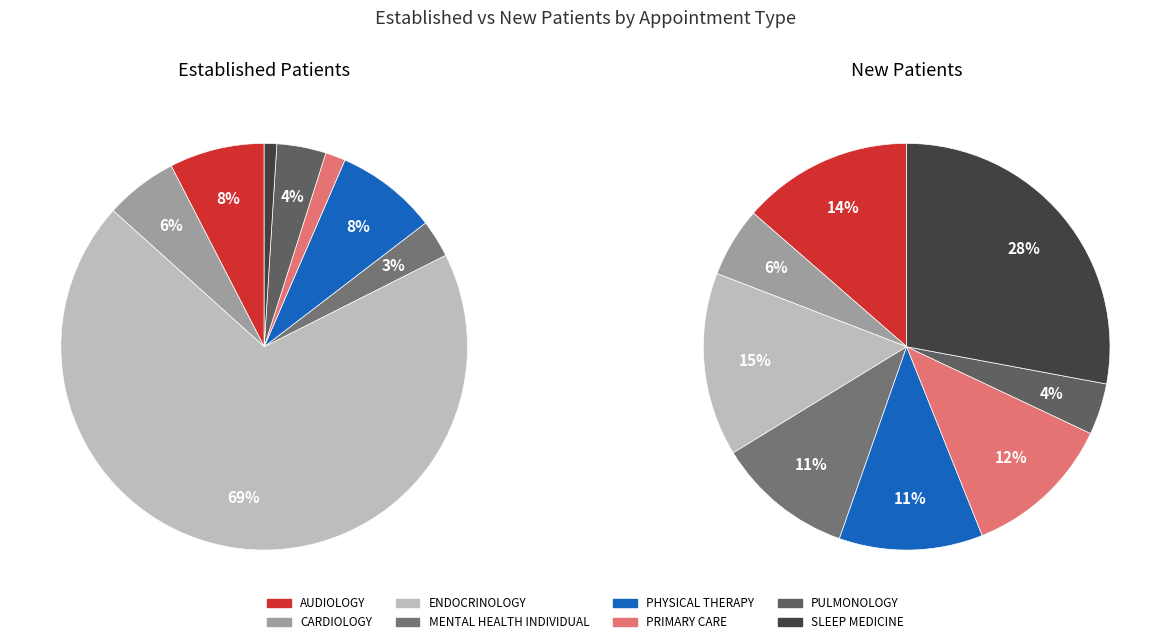

What percentage do CARDIOLOGY and PHYSICAL THERAPY together represent?

13.9%